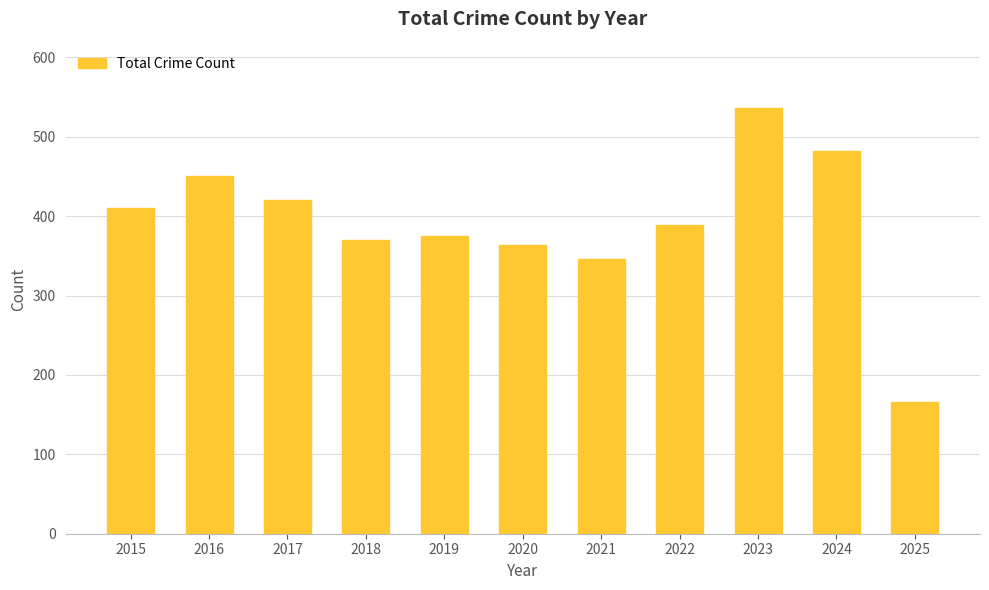

How many data points are less than 389?

5